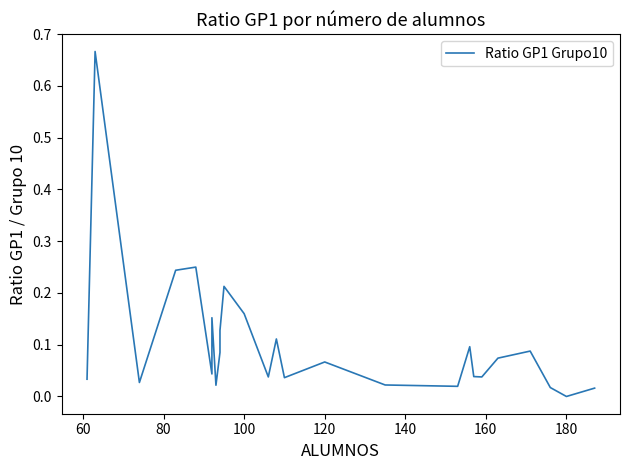

How many distinct data groups are displayed?

1